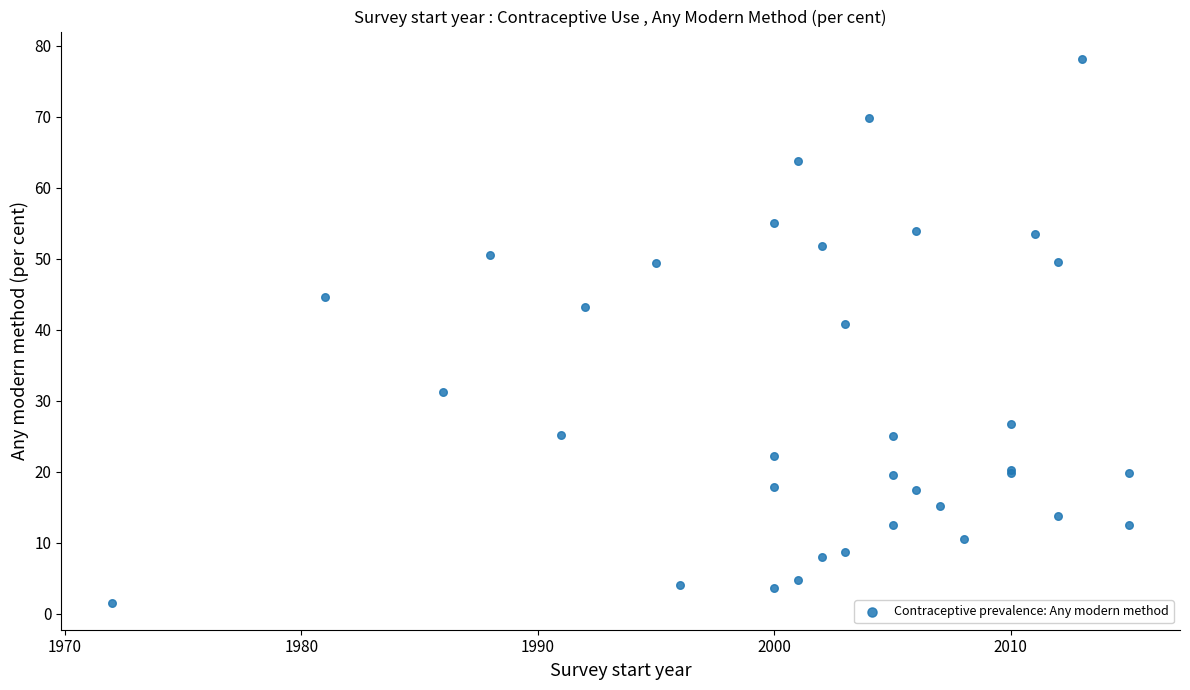

What Y value in the scatter plot is closest to 39?

40.8